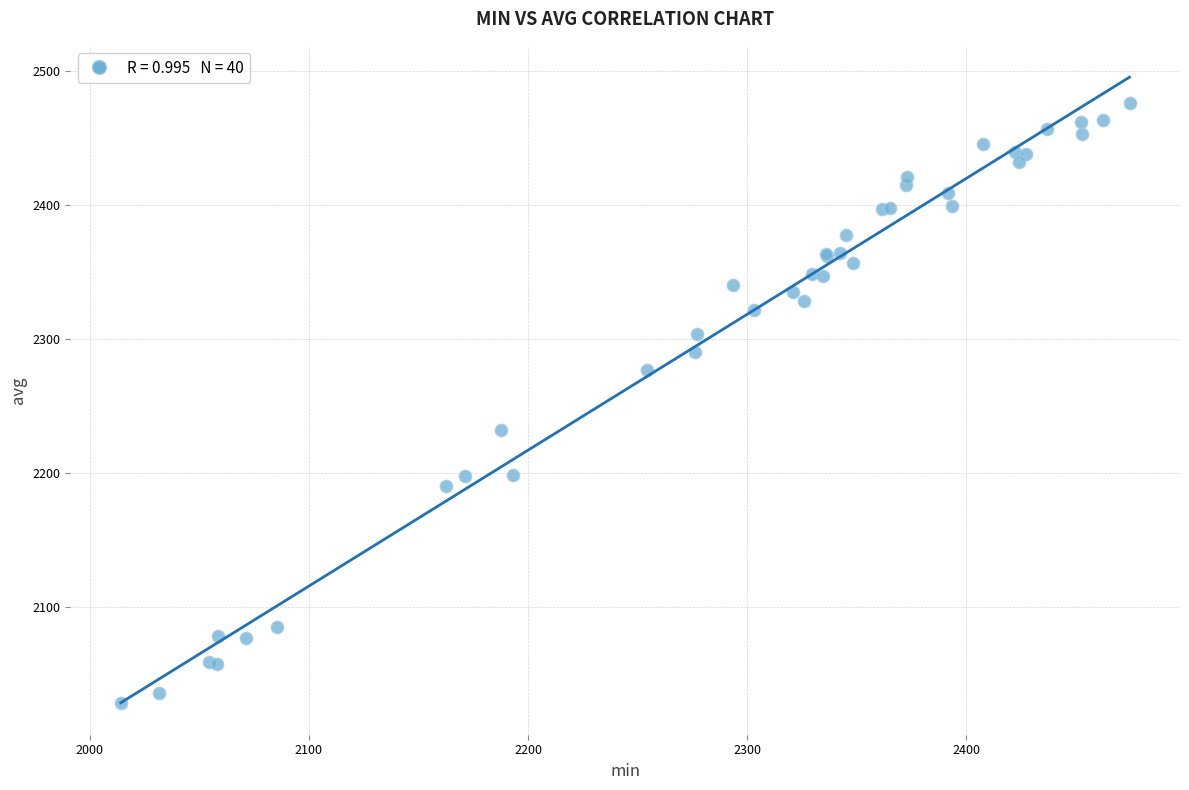

What Y value in the scatter plot is closest to 2251?

2232.2